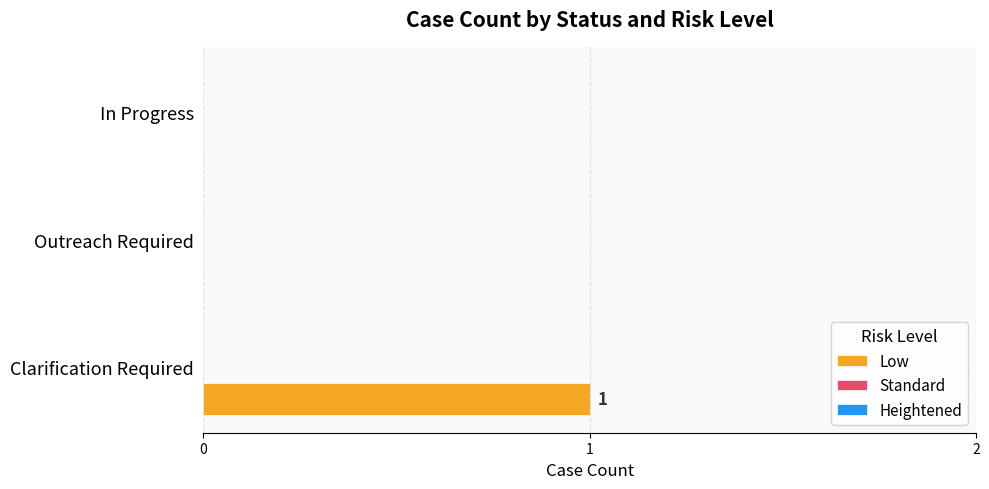

The chart shows a value of -1 at In Progress. True or false?

False